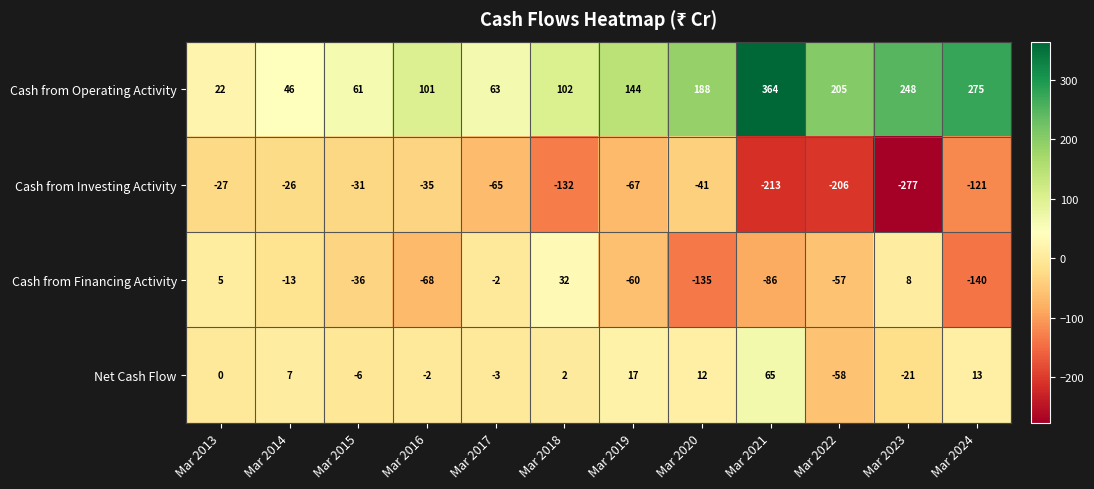

How many data points in Cash from Financing Activity are above -36?

5